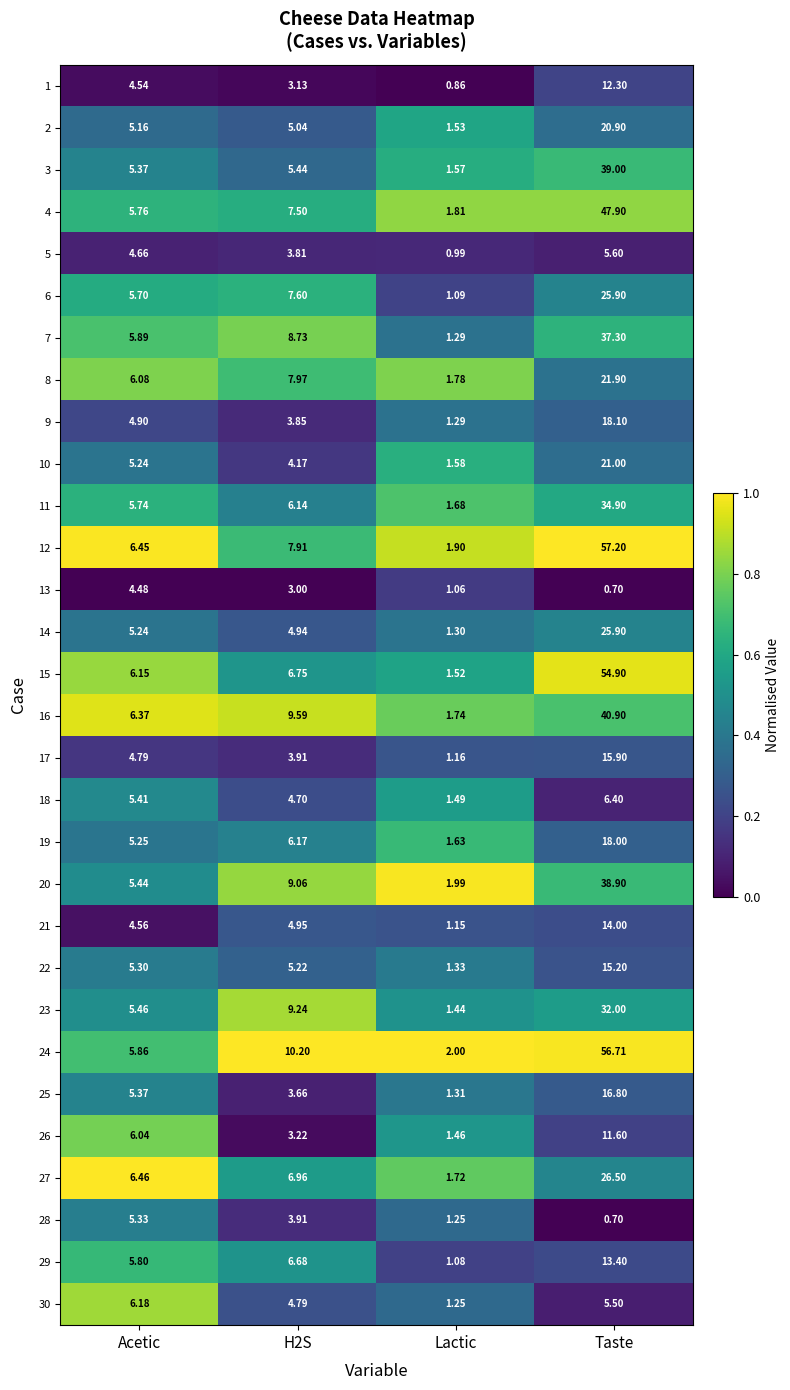

Between Lactic and Taste, which series saw the biggest shift?

12